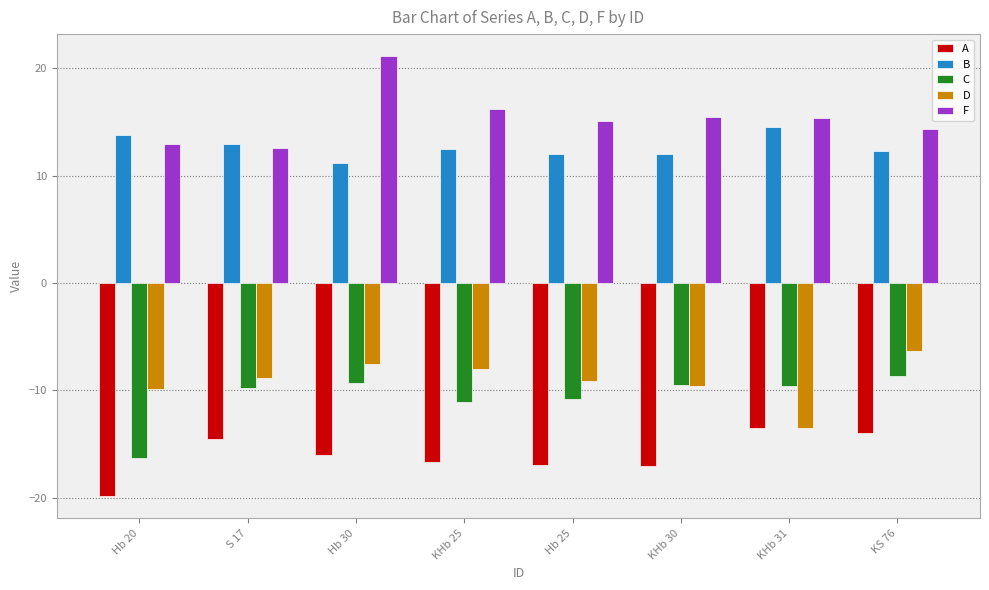

What value does the C series have at S 17?

-9.8